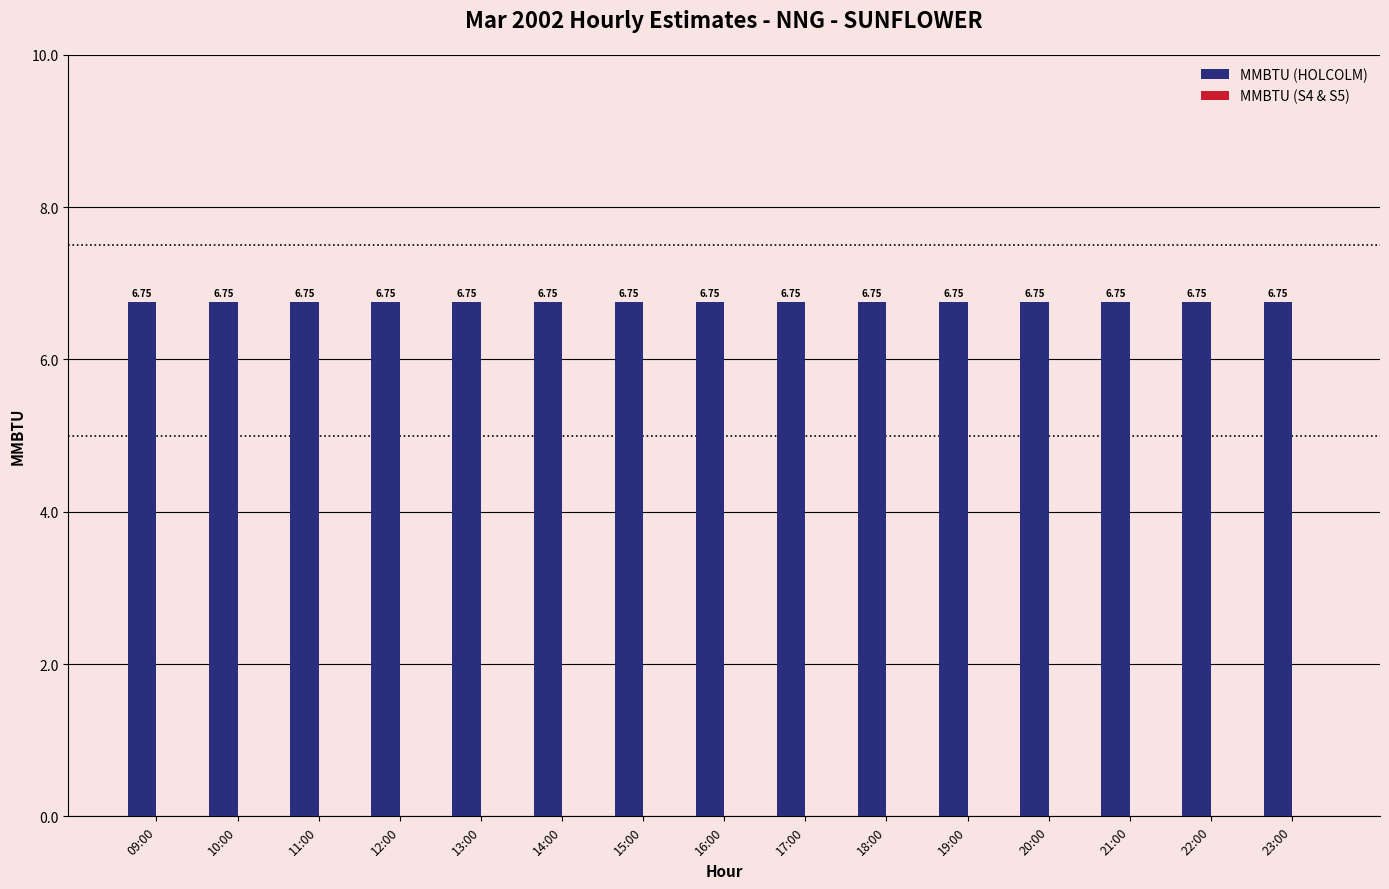

Reading left to right, list all the values displayed in this chart.

MMBTU (HOLCOLM): 6.8	6.8	6.8	6.8	6.8	6.8	6.8	6.8	6.8	6.8	6.8	6.8	6.8	6.8	6.8
MMBTU (S4 & S5): 0.0	0.0	0.0	0.0	0.0	0.0	0.0	0.0	0.0	0.0	0.0	0.0	0.0	0.0	0.0